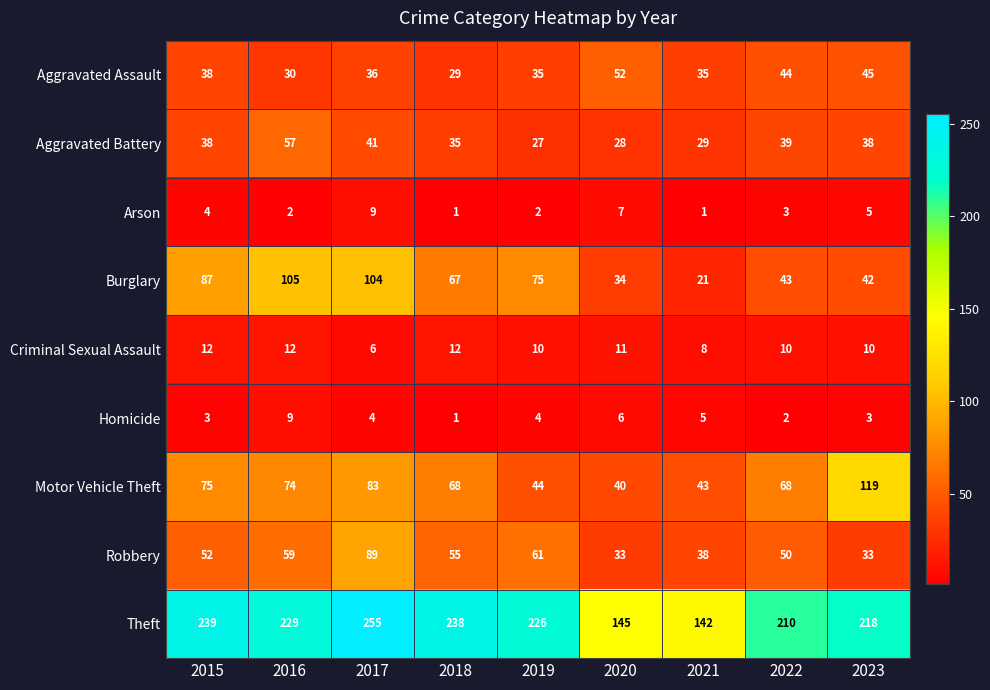

At which label does Aggravated Assault reach its peak?

2020